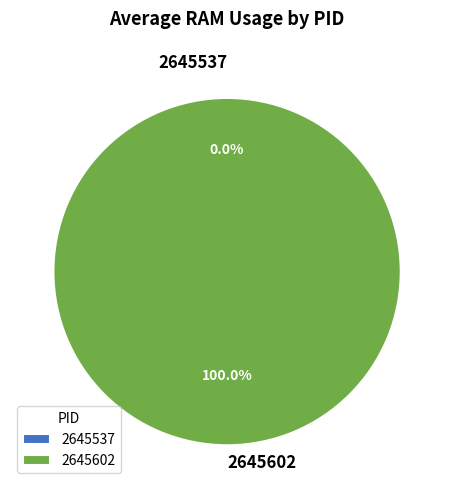

How many slices are in this pie chart?

2